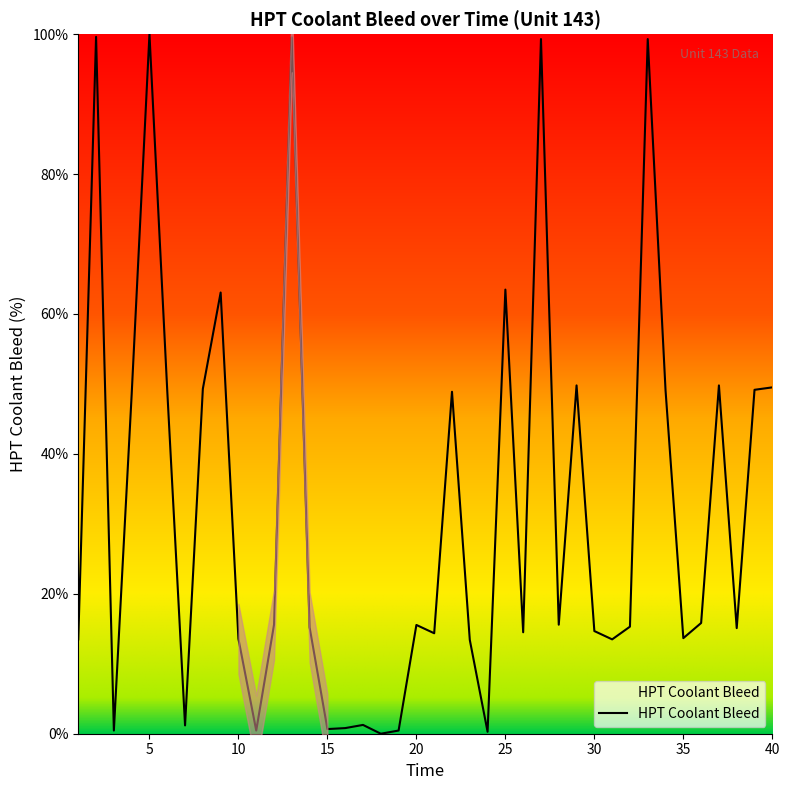

Which category has the lowest value across all series?

18